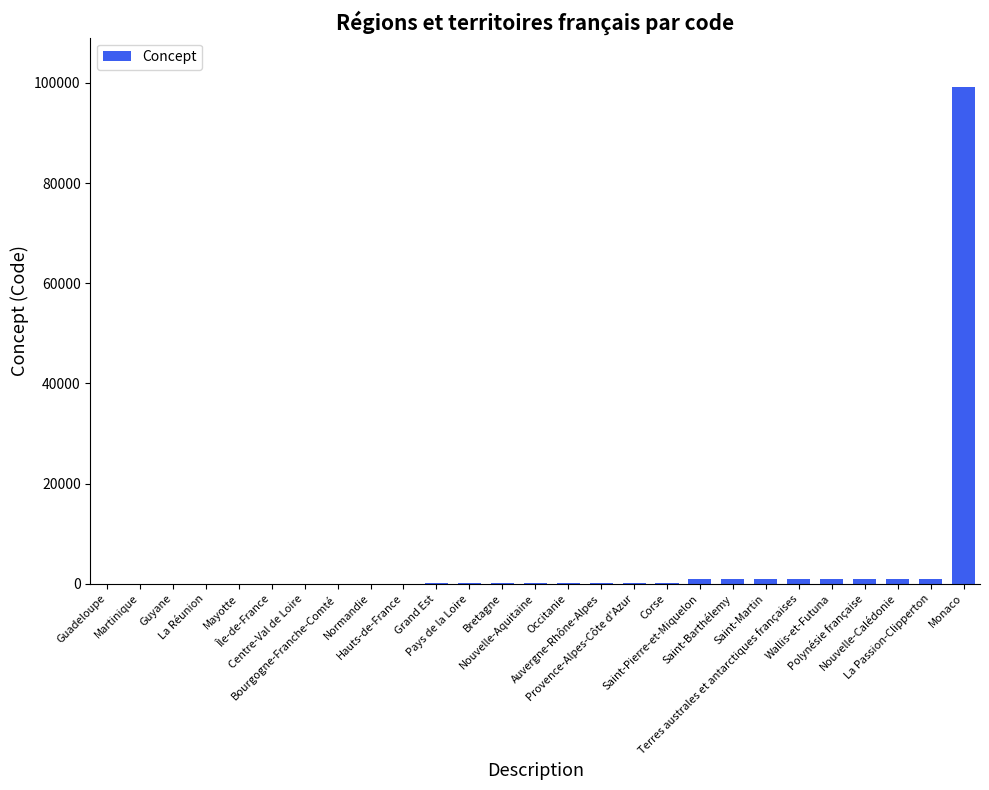

What is the greatest value displayed?

99138